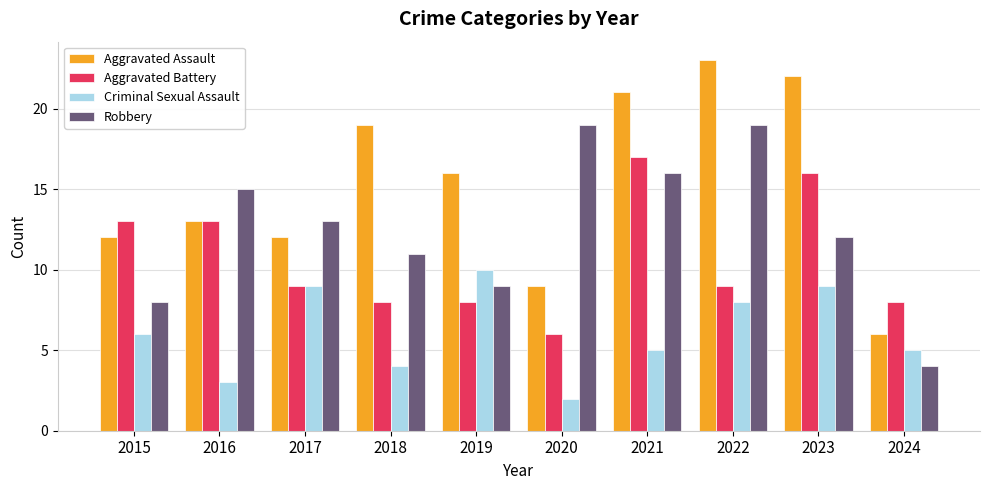

Rank the series by their maximum value, from highest to lowest.

Aggravated Assault, Robbery, Aggravated Battery, Criminal Sexual Assault